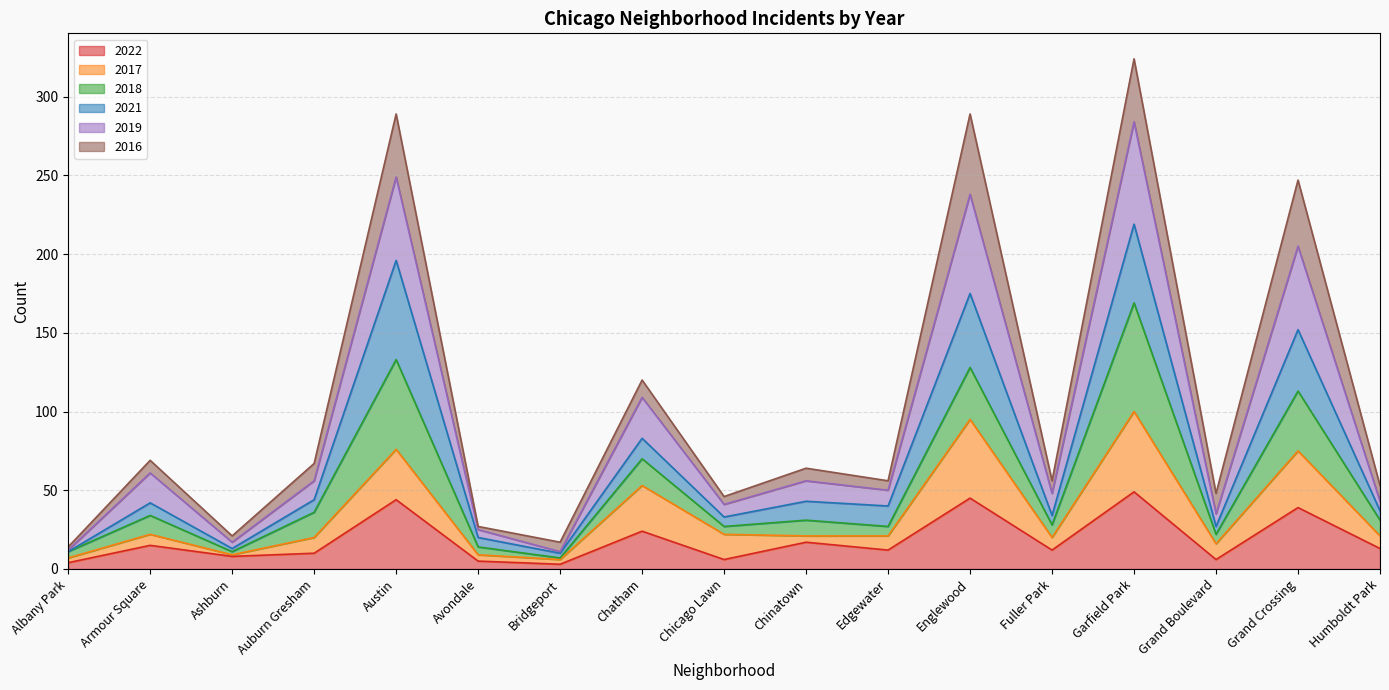

True or false: 2022 has more than 1 points higher than both neighbors.

True